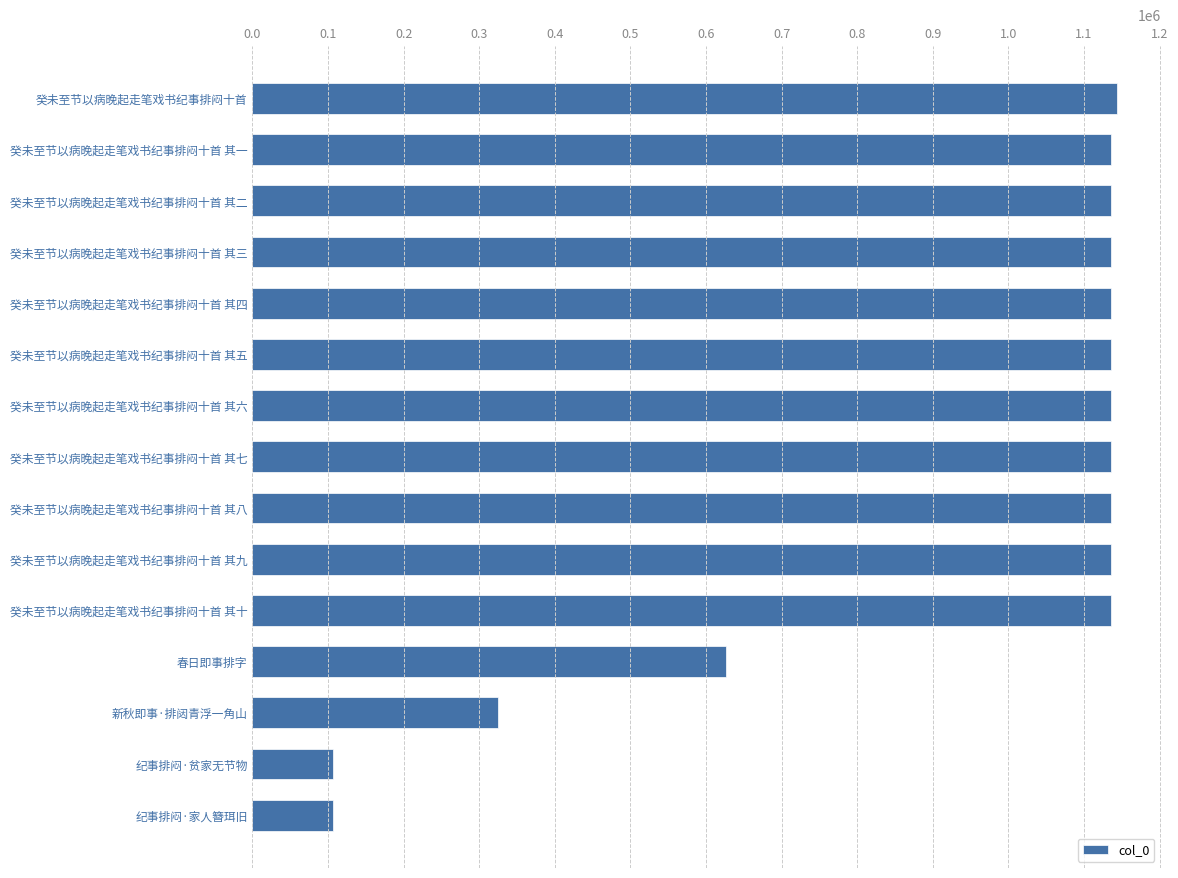

What is the smallest value displayed?

107007